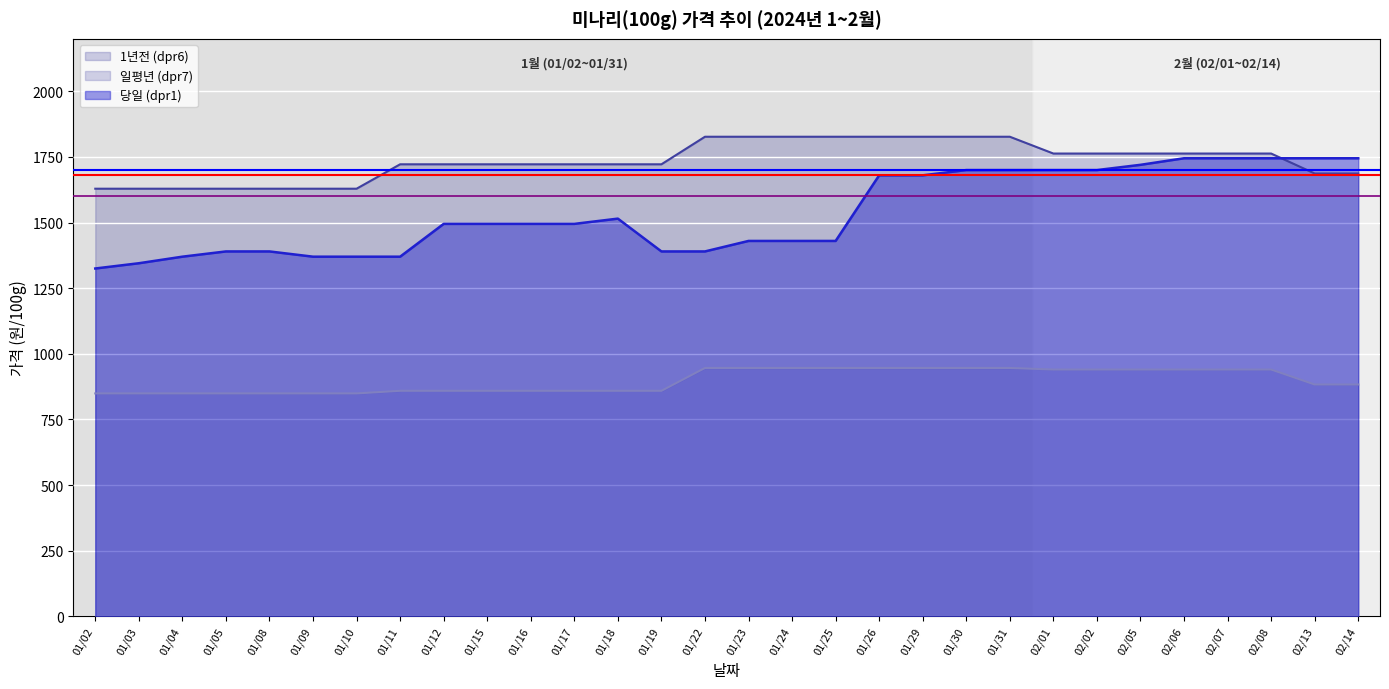

What is the sum of all 당일 (dpr1) values?

46100